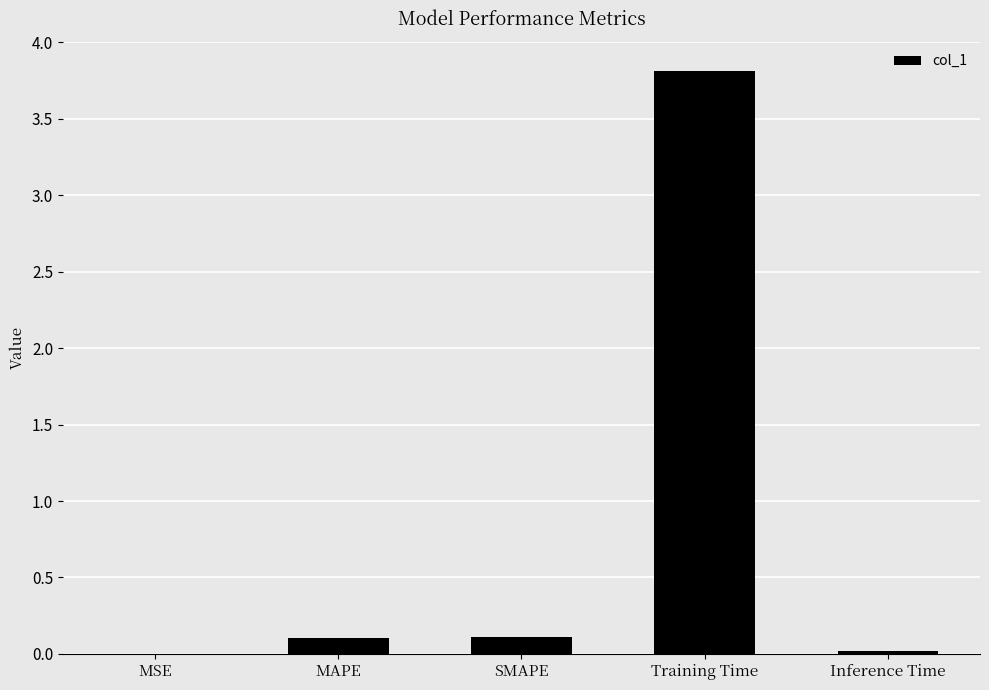

What is the average value?

0.8